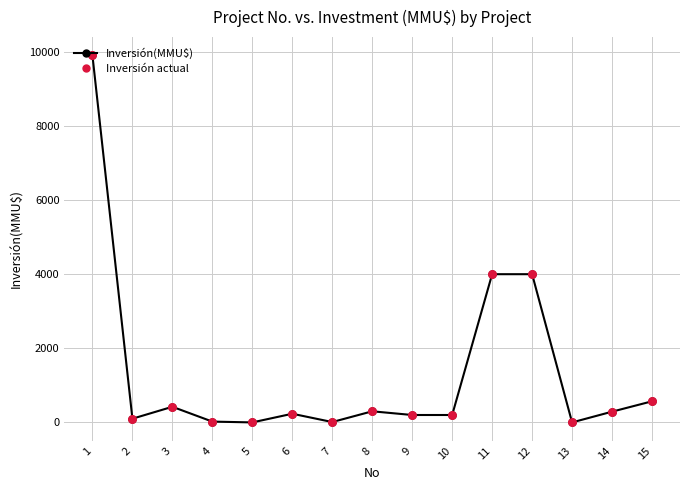

What is the greatest value displayed?

9903